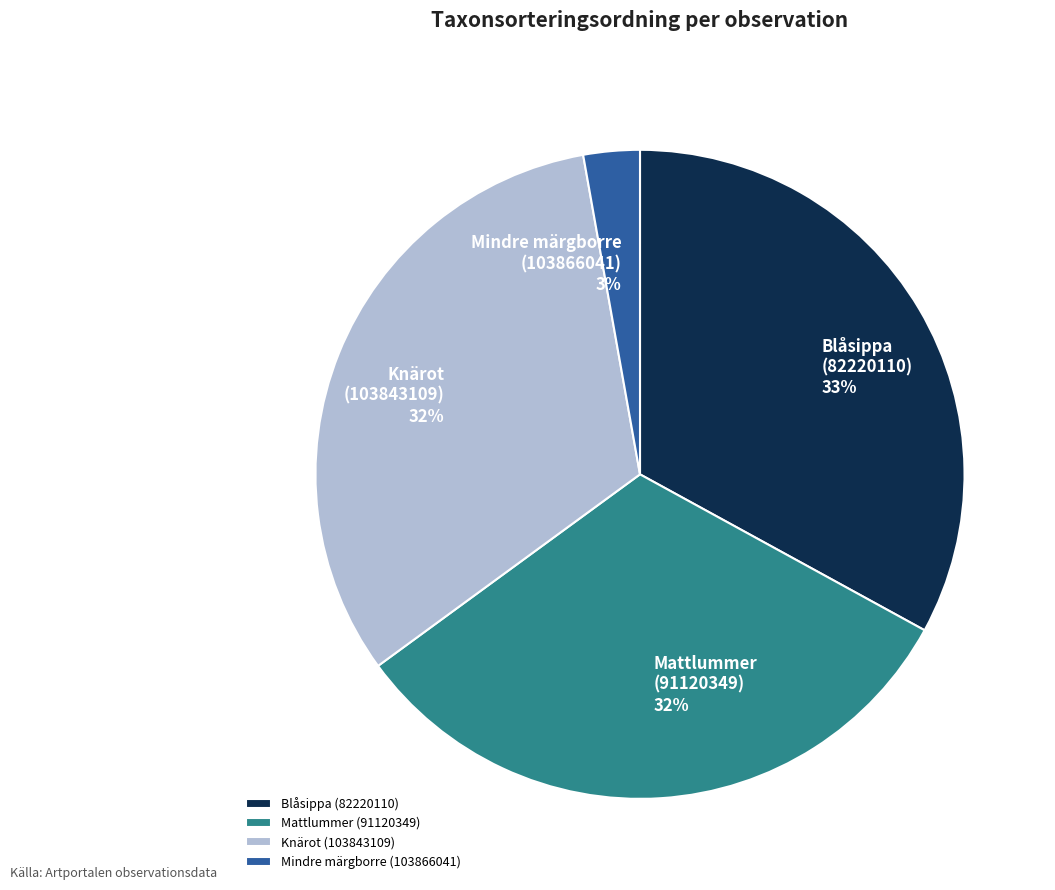

Is Mattlummer (91120349) the majority of the pie?

No